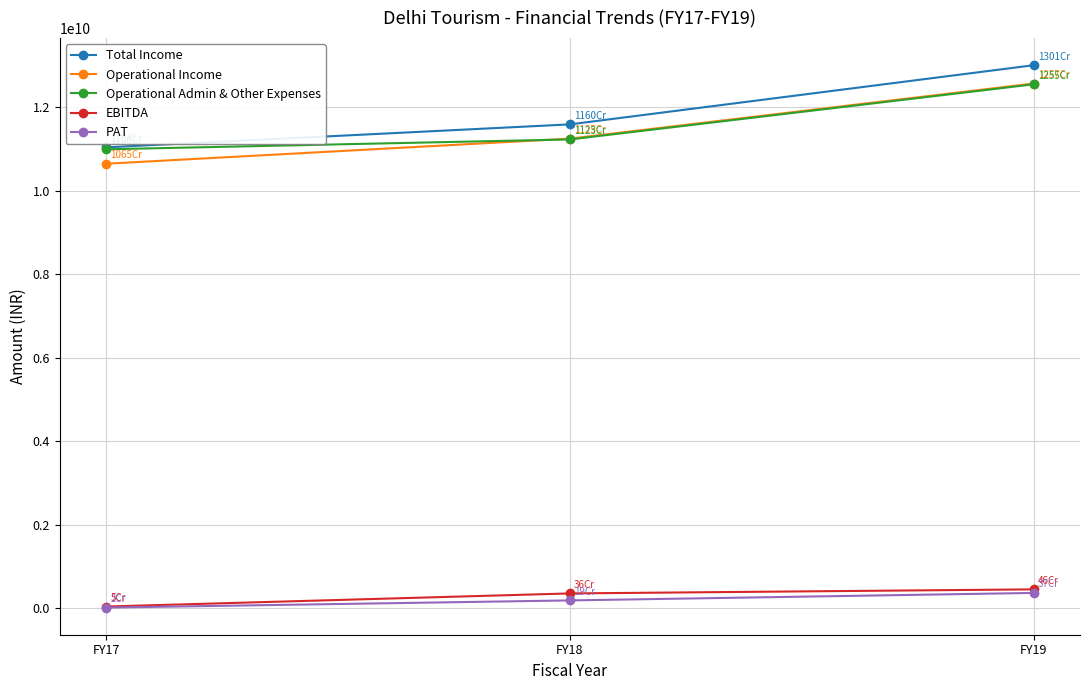

True or false: EBITDA has a value of 457803077 at FY19.

True